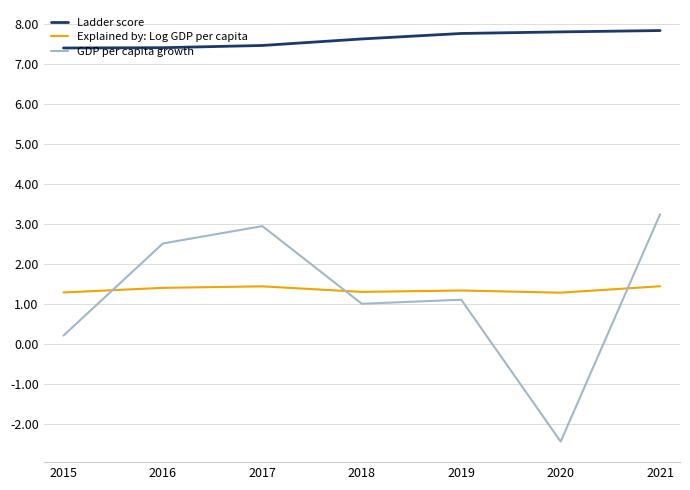

True or false: Explained by: Log GDP per capita has more than 0 interior local peaks.

True